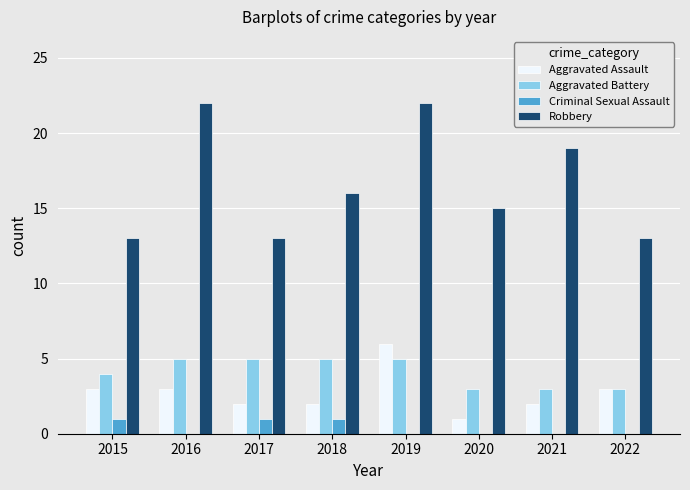

What is the maximum value shown in the chart?

22